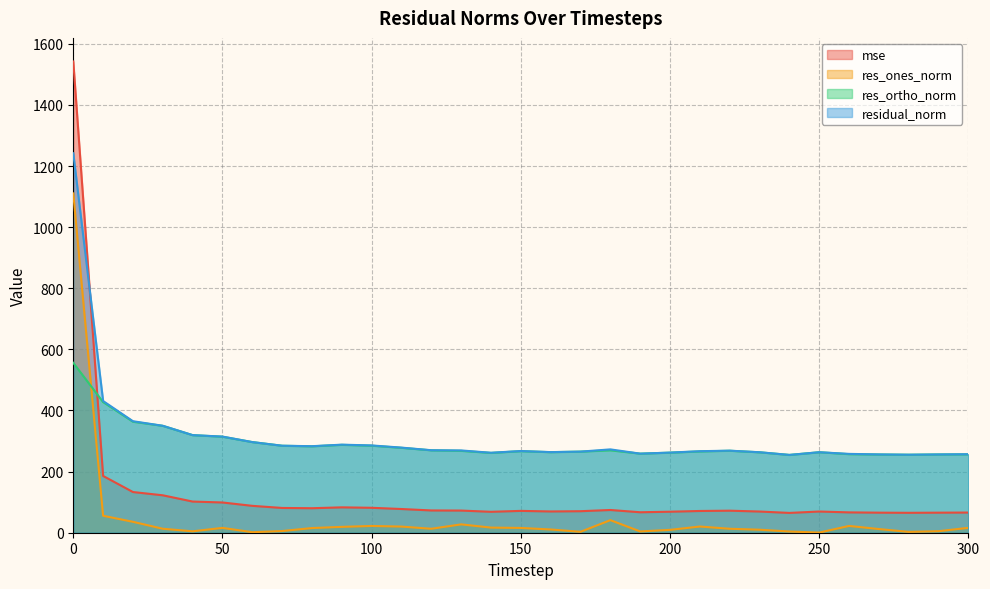

What is the value of the res_ortho_norm point at the 21st from the left?

262.0